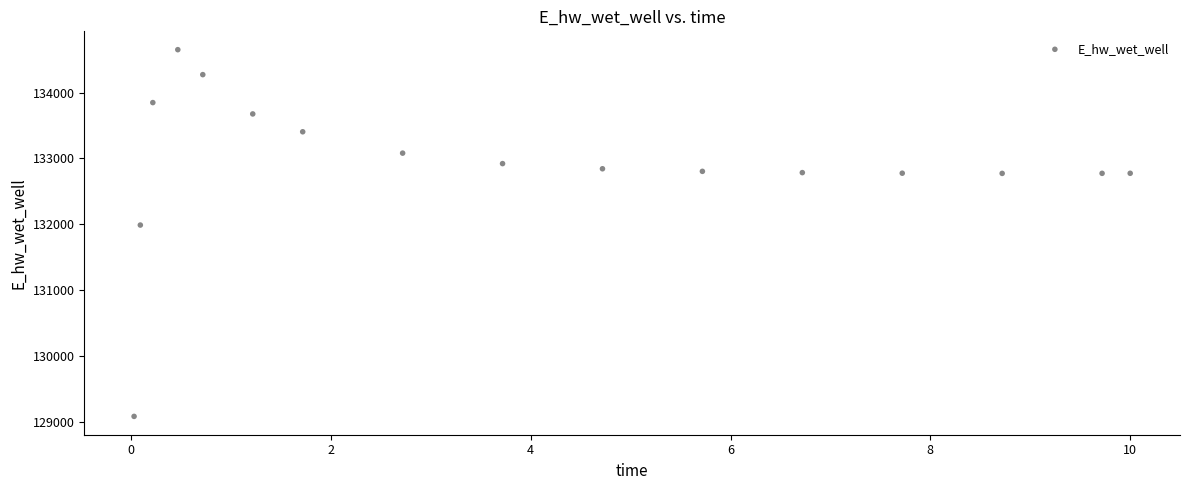

What Y value in the scatter plot is closest to 131867?

131988.4